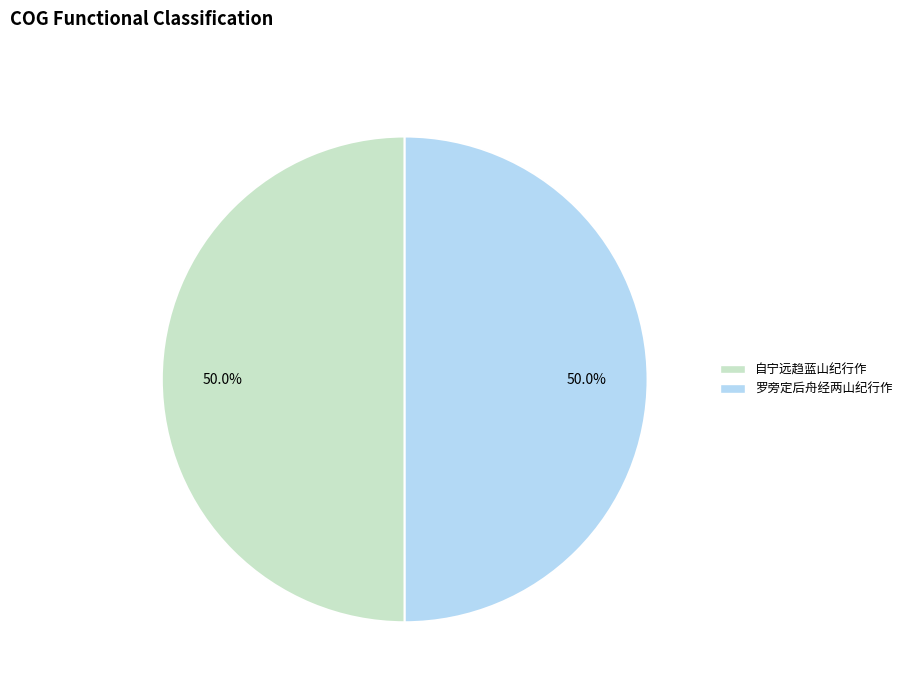

Count the number of slices in the pie.

2